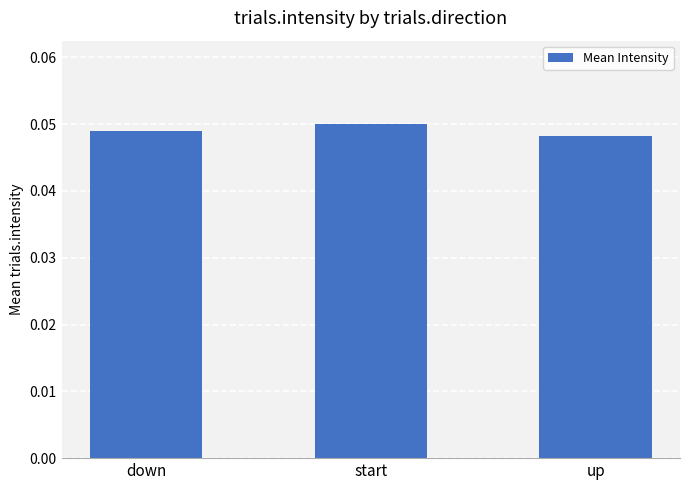

How many values are between 0 and 1?

3